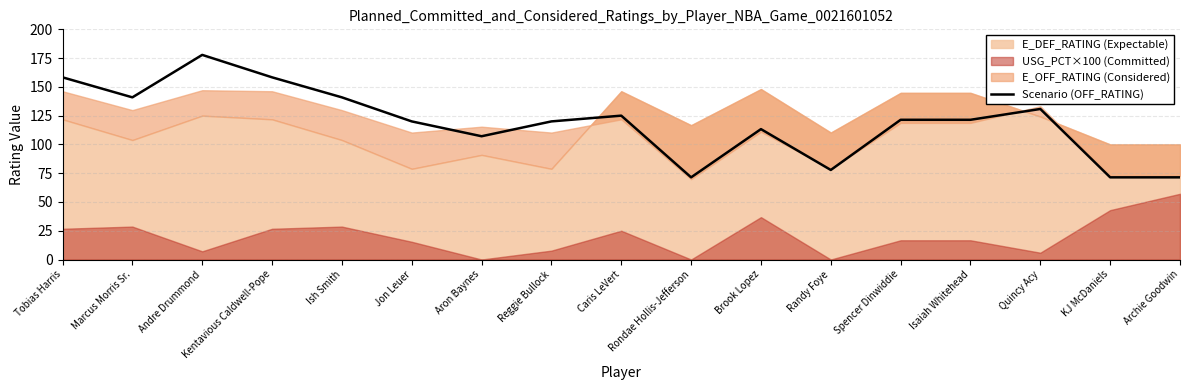

Where is the data nearest to the value 124?

Caris LeVert